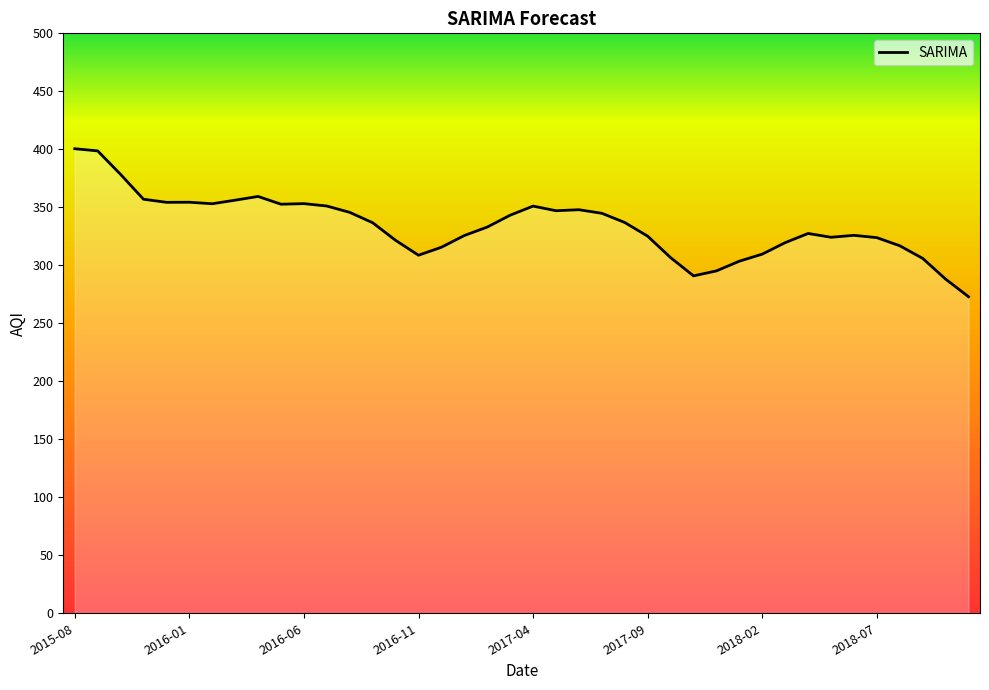

What is the smallest value displayed?

272.9